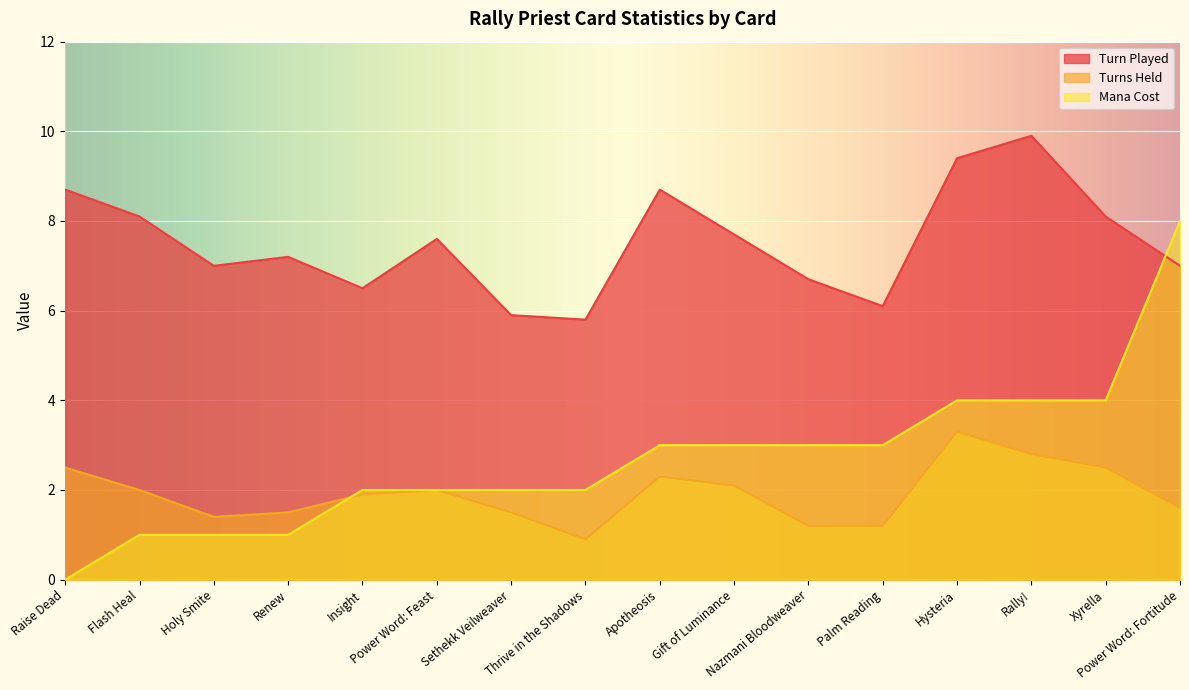

The Turns Held series shows 1.2 at Xyrella. True or false?

False